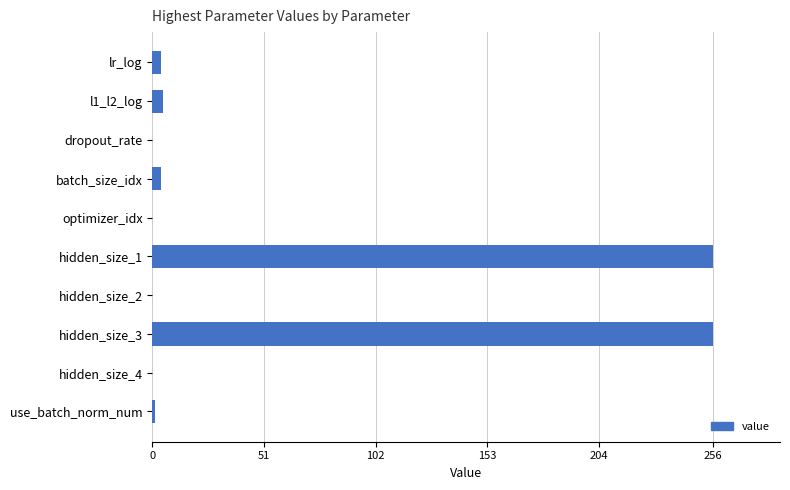

How many series are shown in this chart?

1